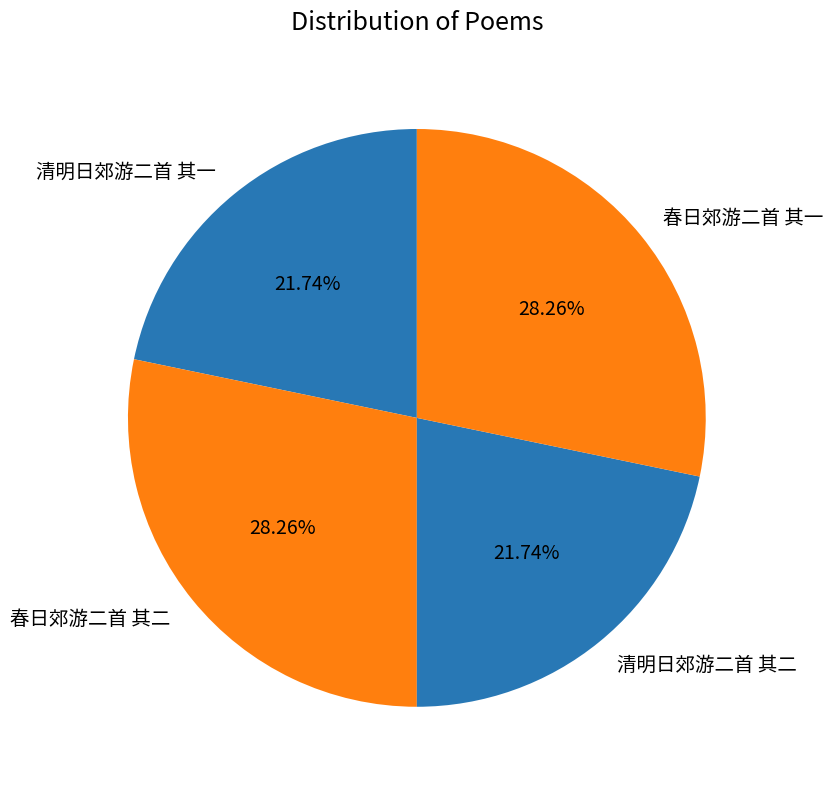

How many slices are in this pie chart?

4